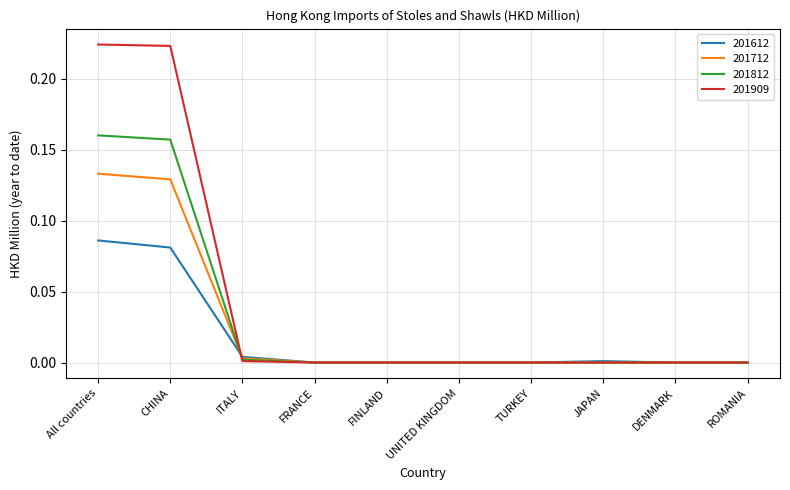

Rank the series by their maximum value, from highest to lowest.

201909, 201812, 201712, 201612